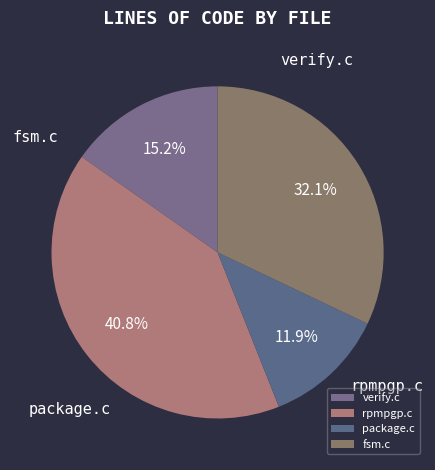

Between package.c and rpmpgp.c, which is larger?

rpmpgp.c